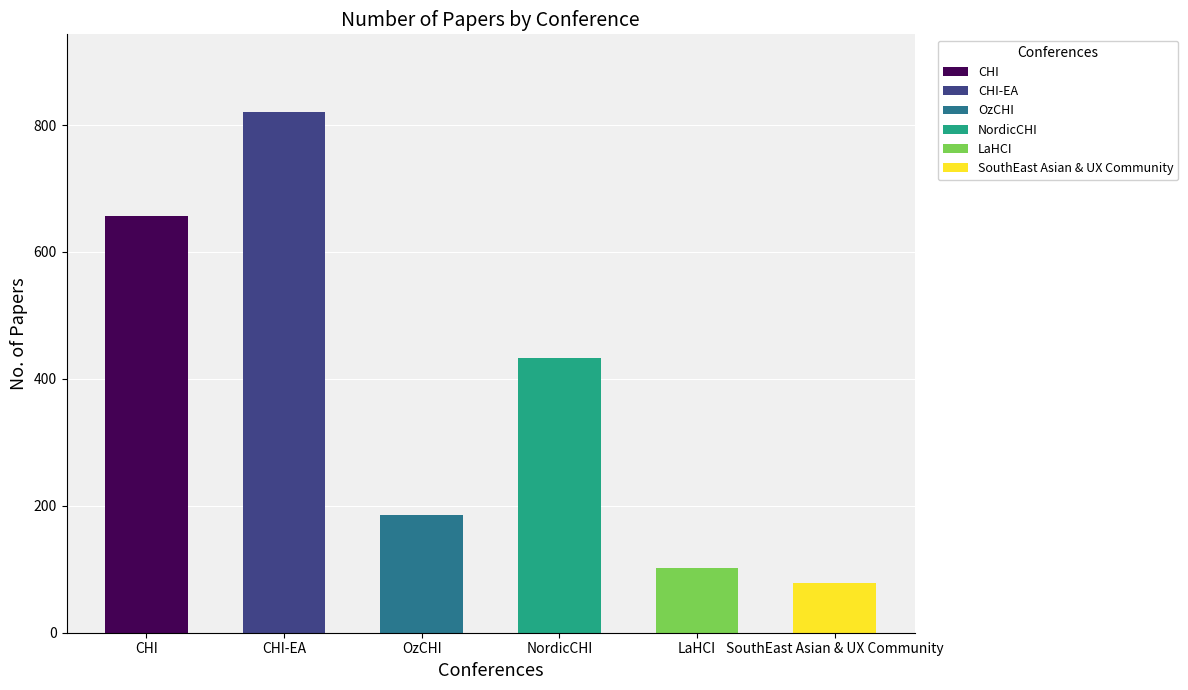

The value at CHI-EA is 820. True or false?

True